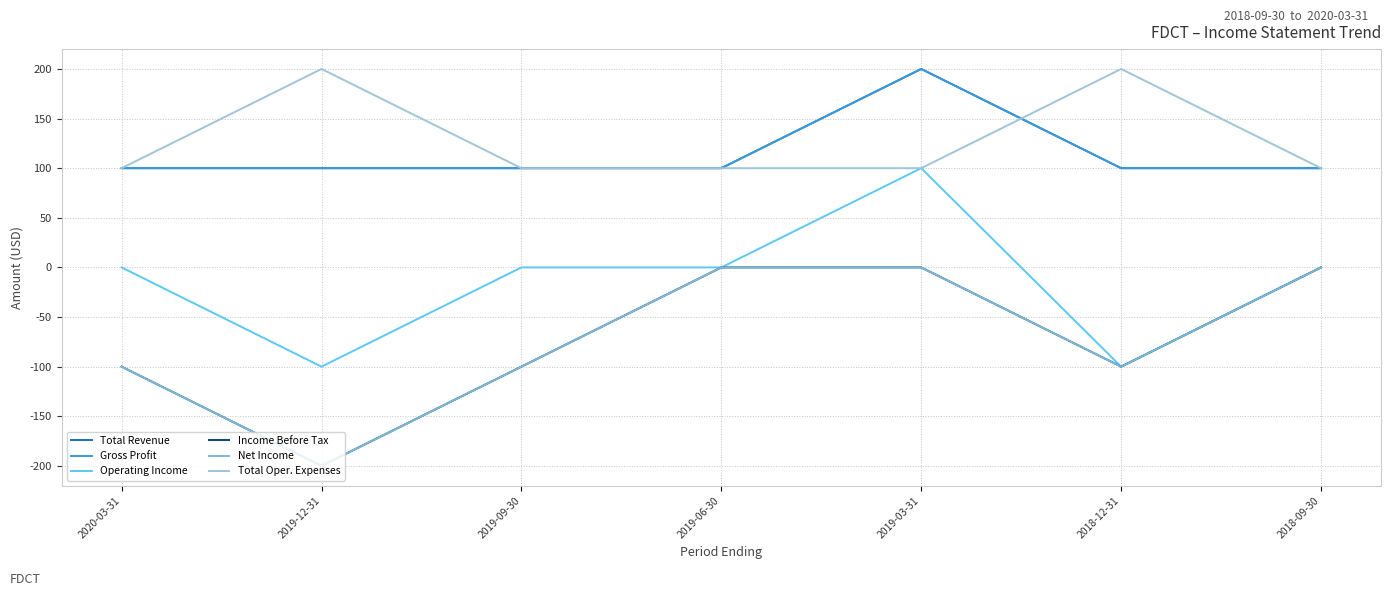

What is the spread (max minus min) of values at 2019-06-30?

100